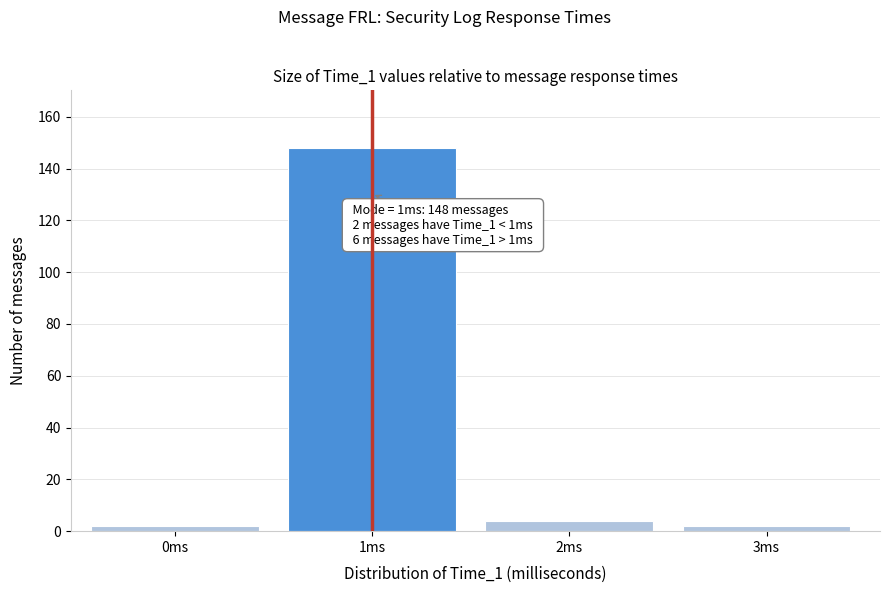

Reading left to right, list all the values displayed in this chart.

2	148	4	2